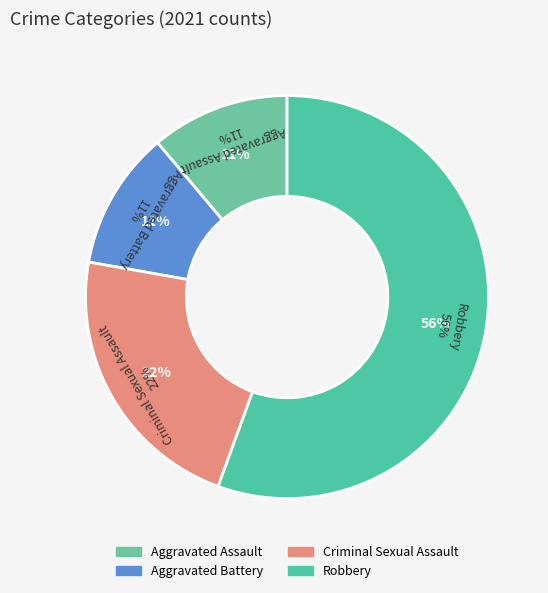

To the nearest percent, what percentage of the pie is Criminal Sexual Assault?

22%